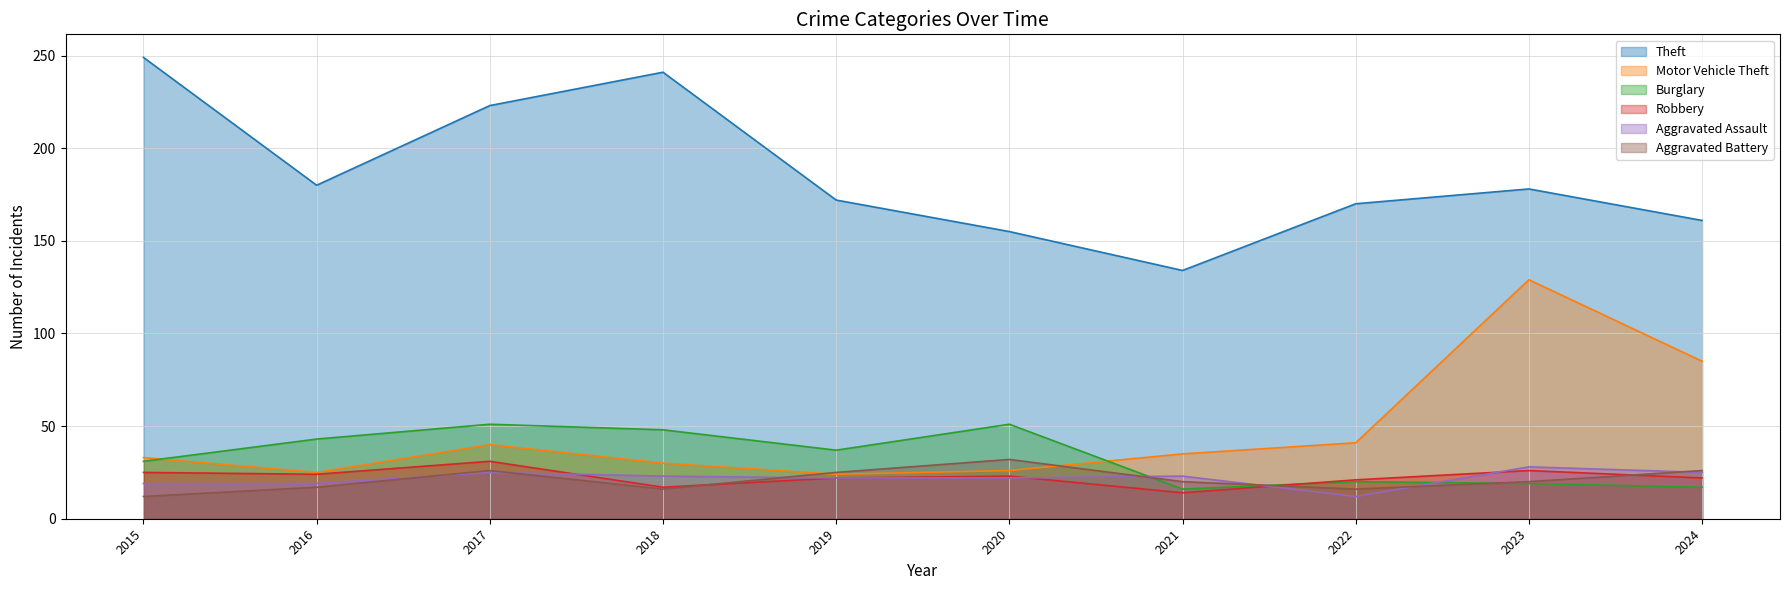

What is the total value across all series at 2019?

302